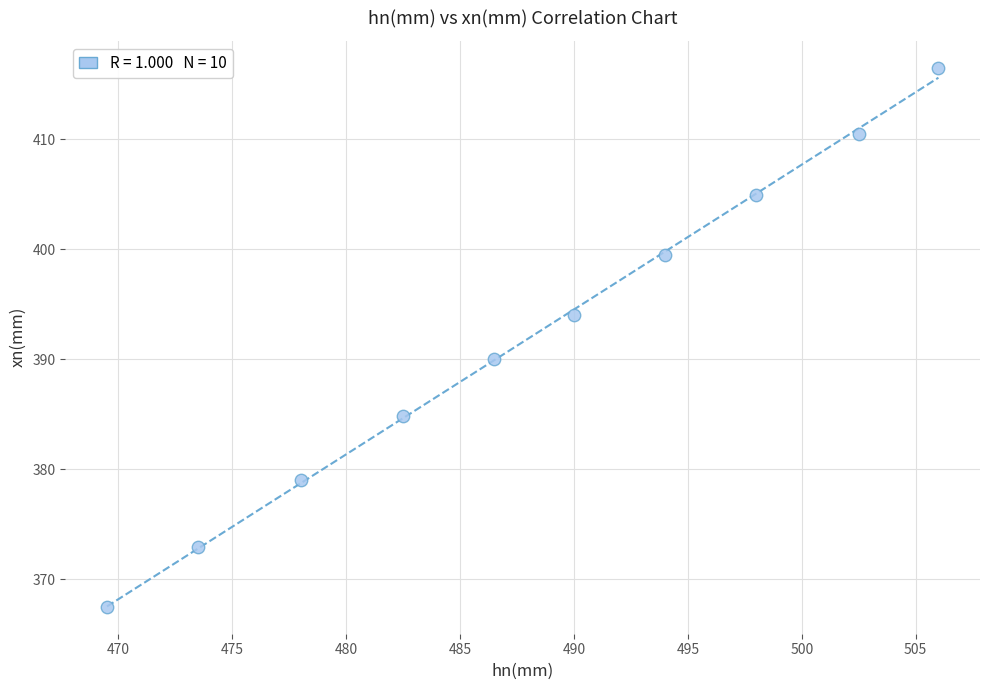

What is the average Y value?

392.0